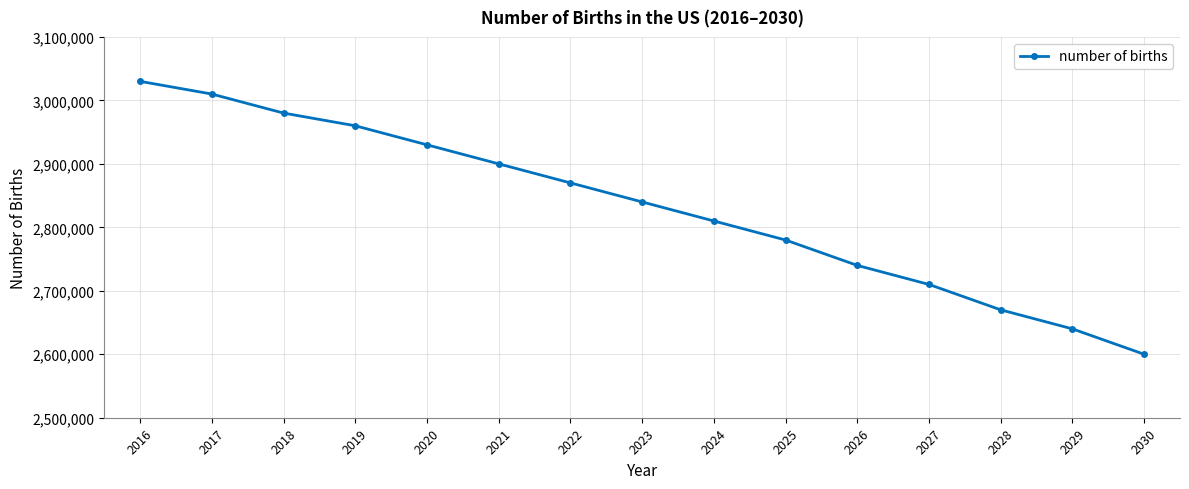

At which label does the data first exceed 2840000?

2016